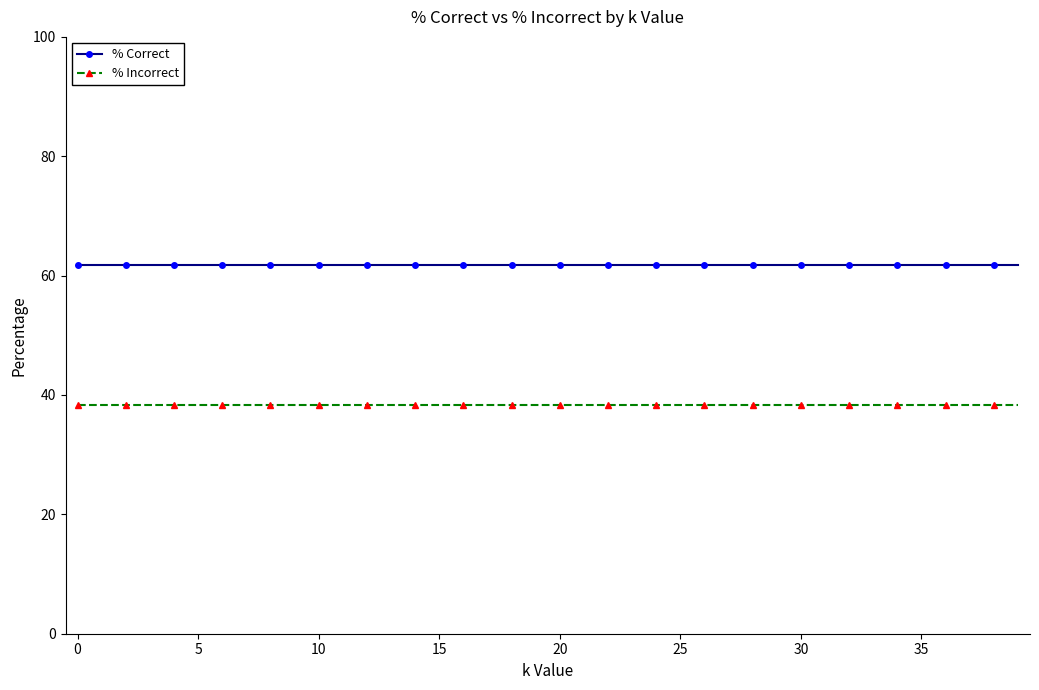

True or false: % Correct and % Incorrect cross at least once.

False